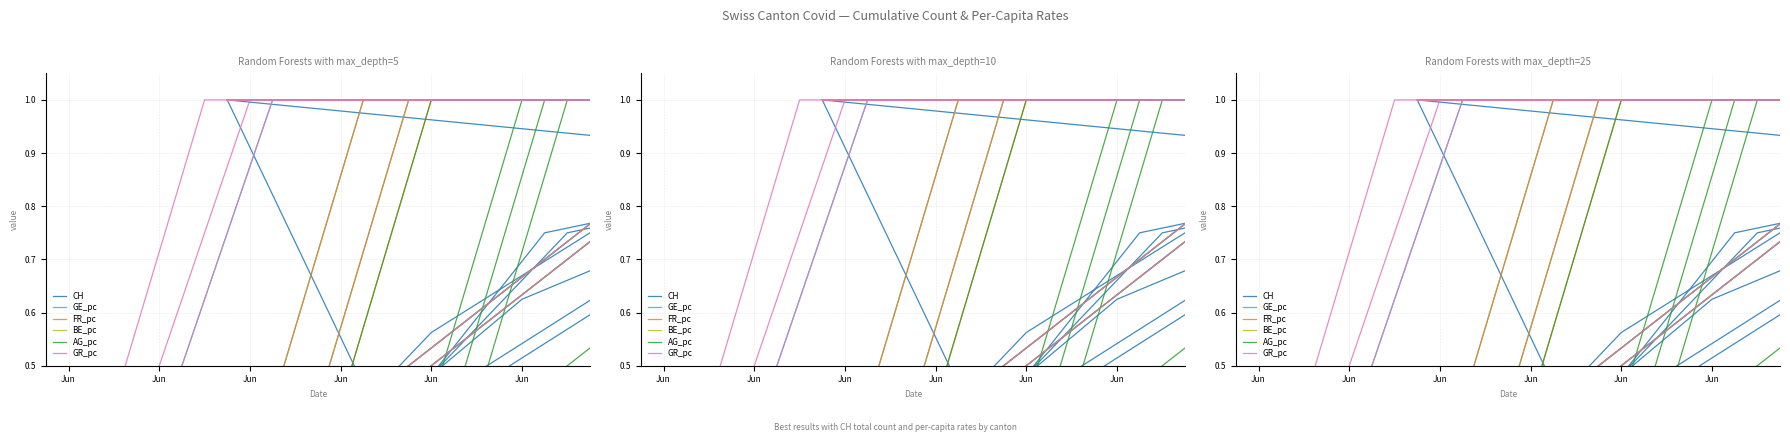

What is the greatest value displayed?

1.0